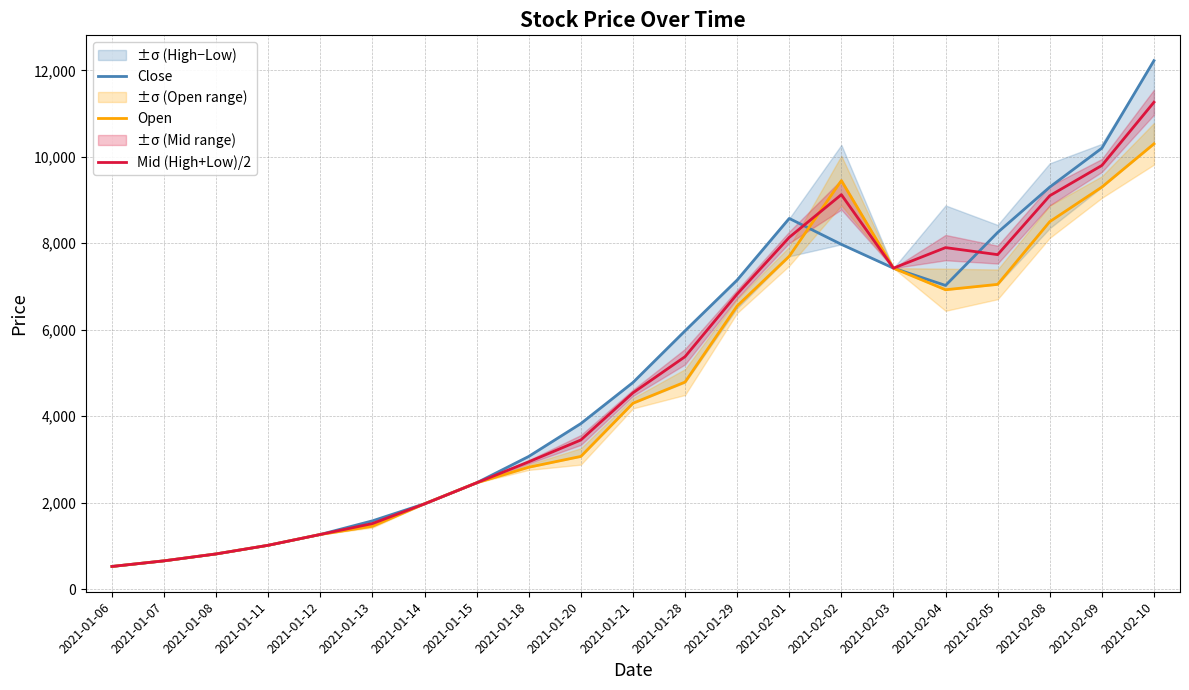

Count the number of data series in this chart.

3